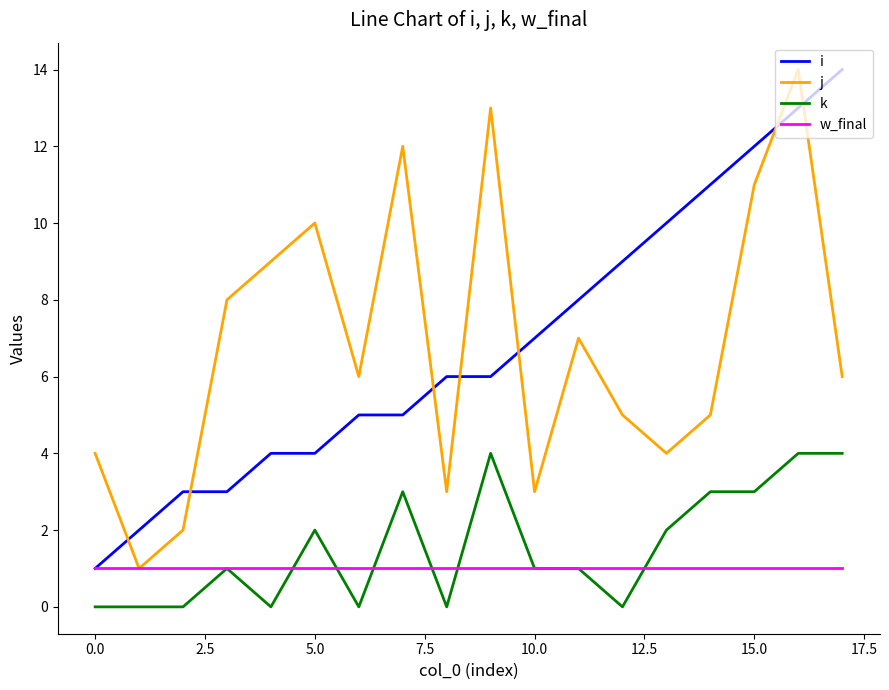

Reading left to right, list all the values displayed in this chart.

i: 1	2	3	3	4	4	5	5	6	6	7	8	9	10	11	12	13	14
j: 4	1	2	8	9	10	6	12	3	13	3	7	5	4	5	11	14	6
k: 0	0	0	1	0	2	0	3	0	4	1	1	0	2	3	3	4	4
w_final: 1	1	1	1	1	1	1	1	1	1	1	1	1	1	1	1	1	1